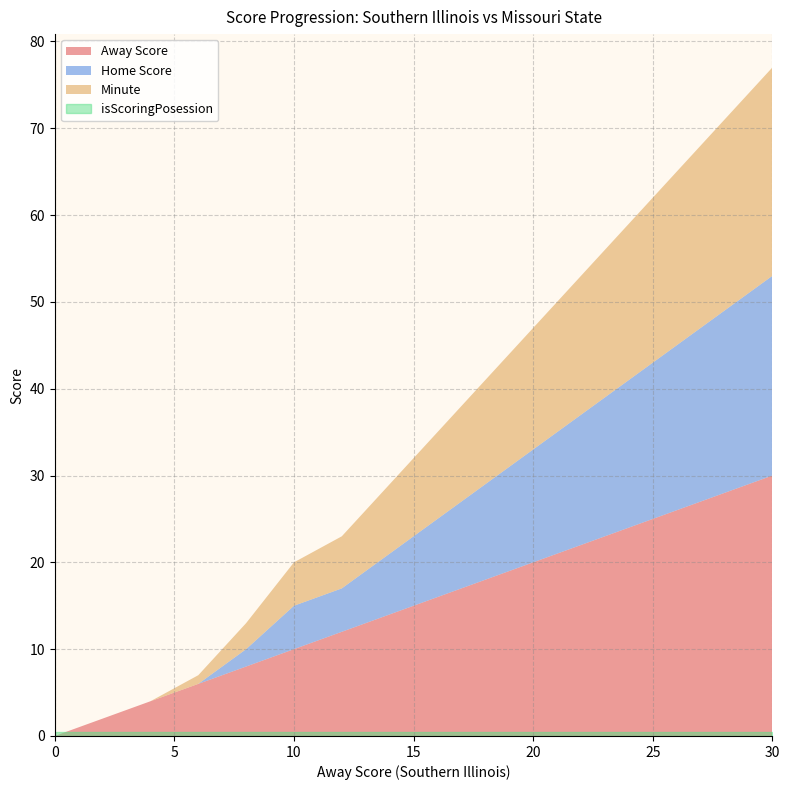

True or false: Home Score has a value of 8 at 0.

False